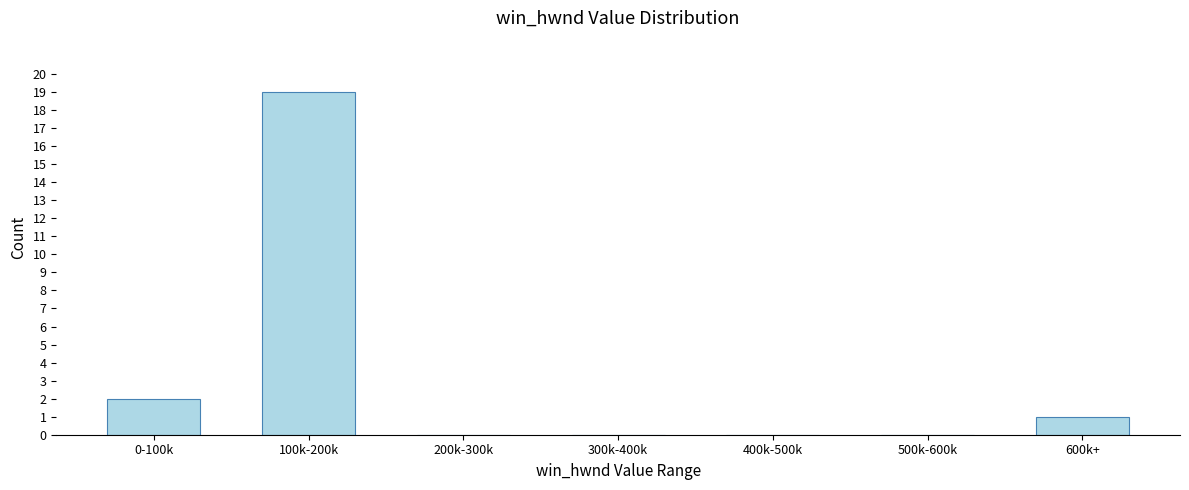

Reading right to left, list all the values displayed in this chart.

600k+=1	500k-600k=0	400k-500k=0	300k-400k=0	200k-300k=0	100k-200k=19	0-100k=2